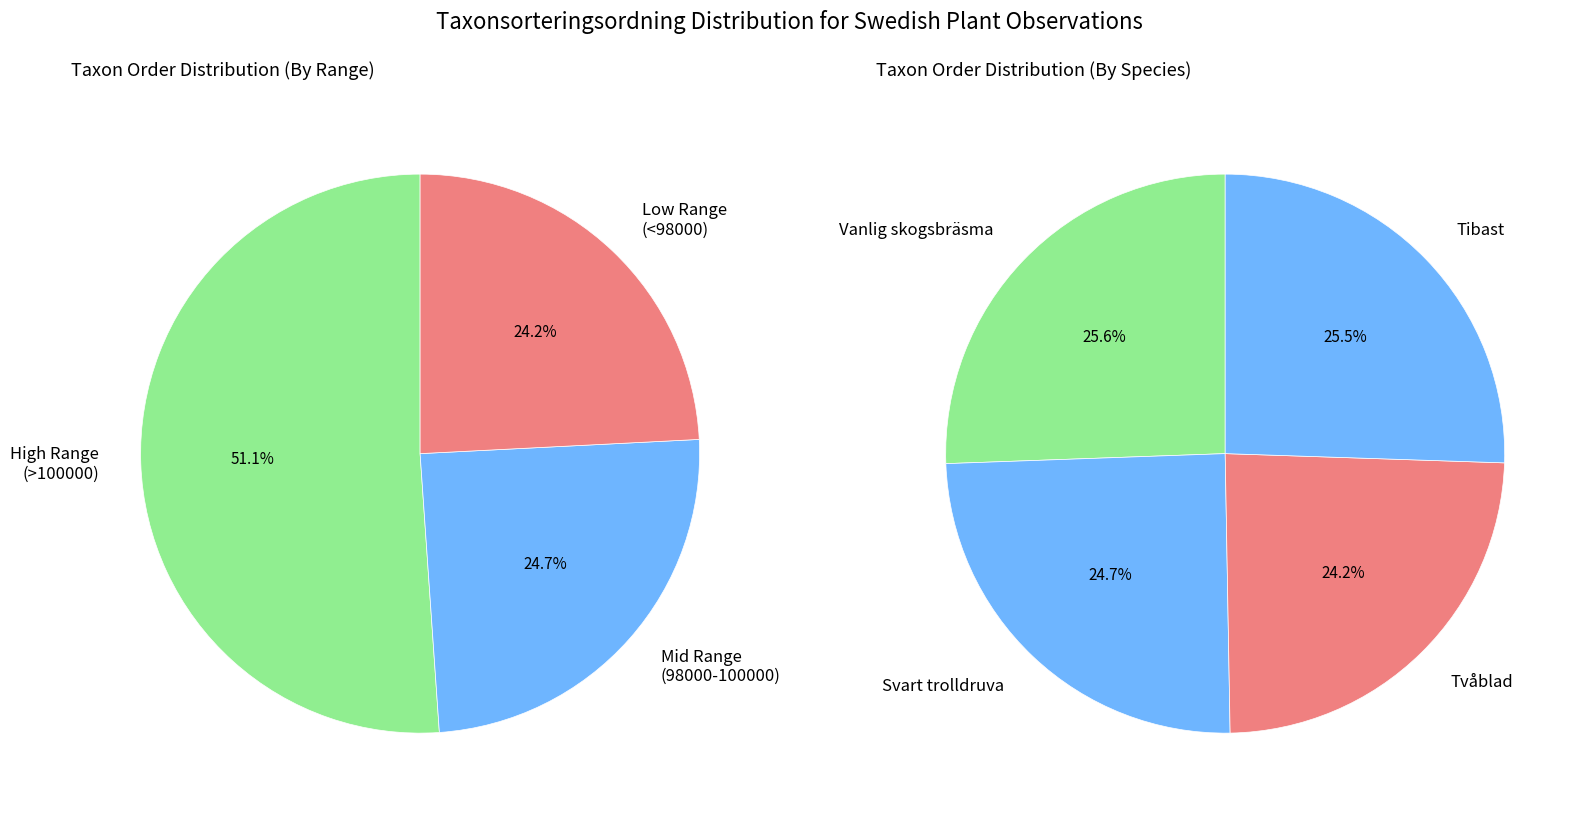

To the nearest percent, what percentage of the pie is Vanlig skogsbräsma?

26%